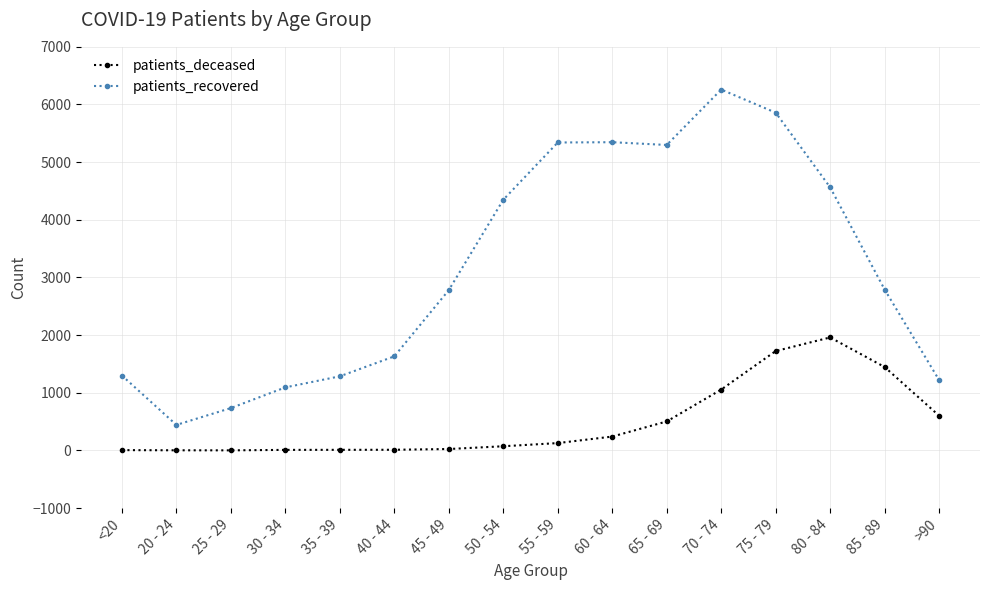

What is the total value across all series at 60 - 64?

5587